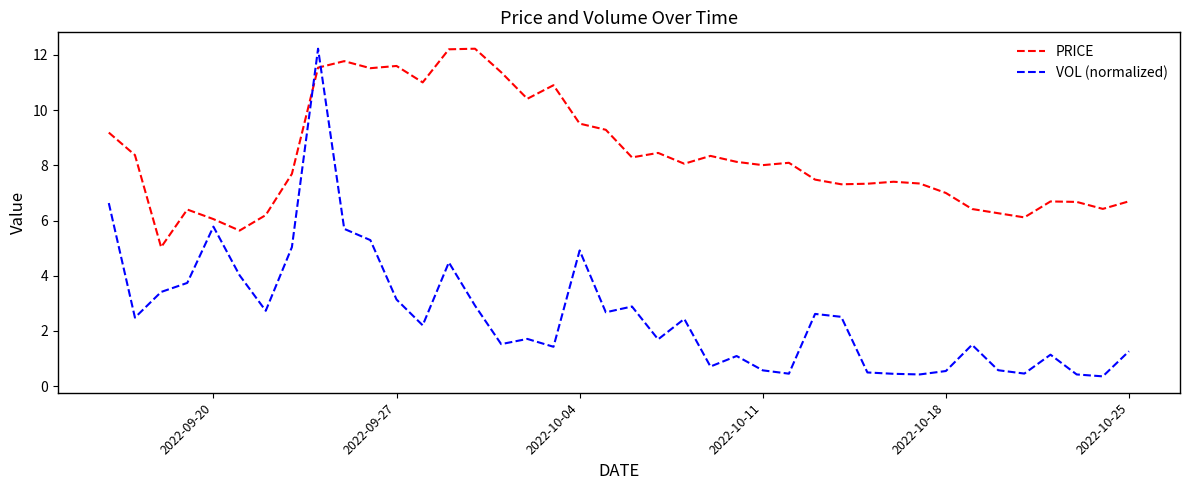

What is the lowest value of the VOL (normalized) series?

0.4